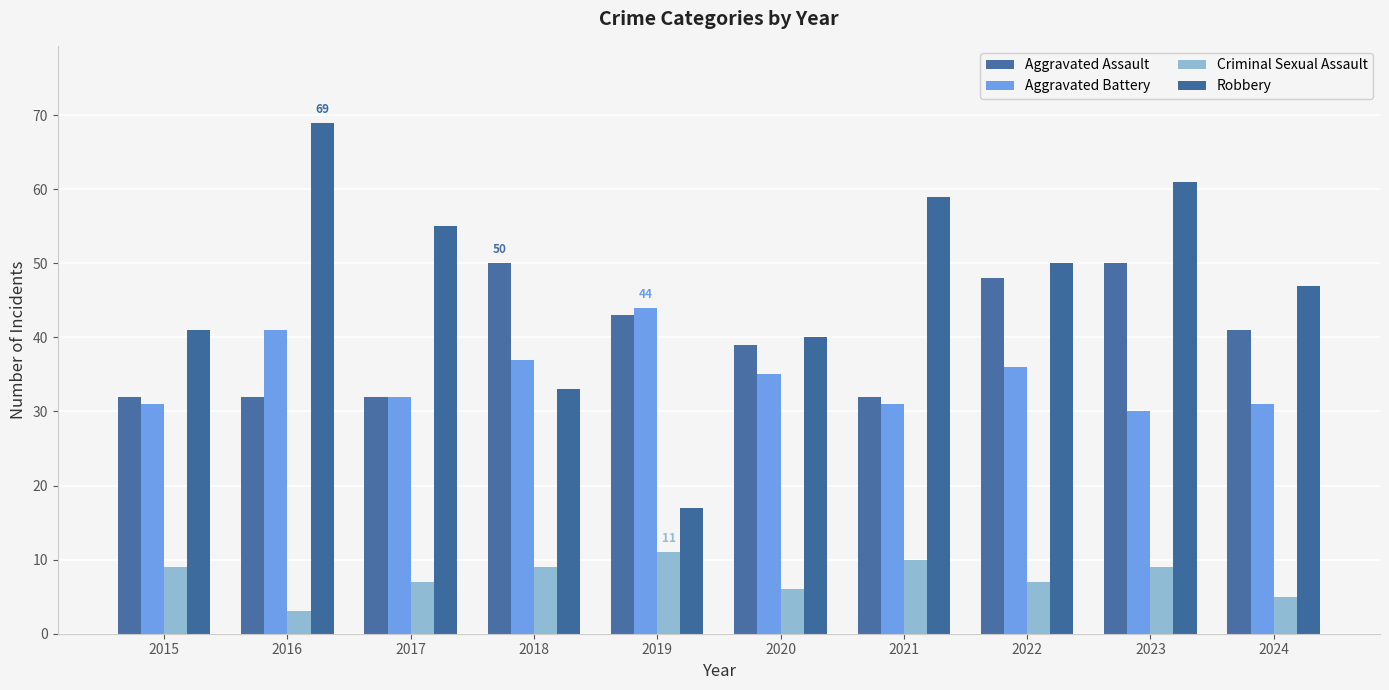

List the labels in order of Robbery value, smallest first.

2019, 2018, 2020, 2015, 2024, 2022, 2017, 2021, 2023, 2016